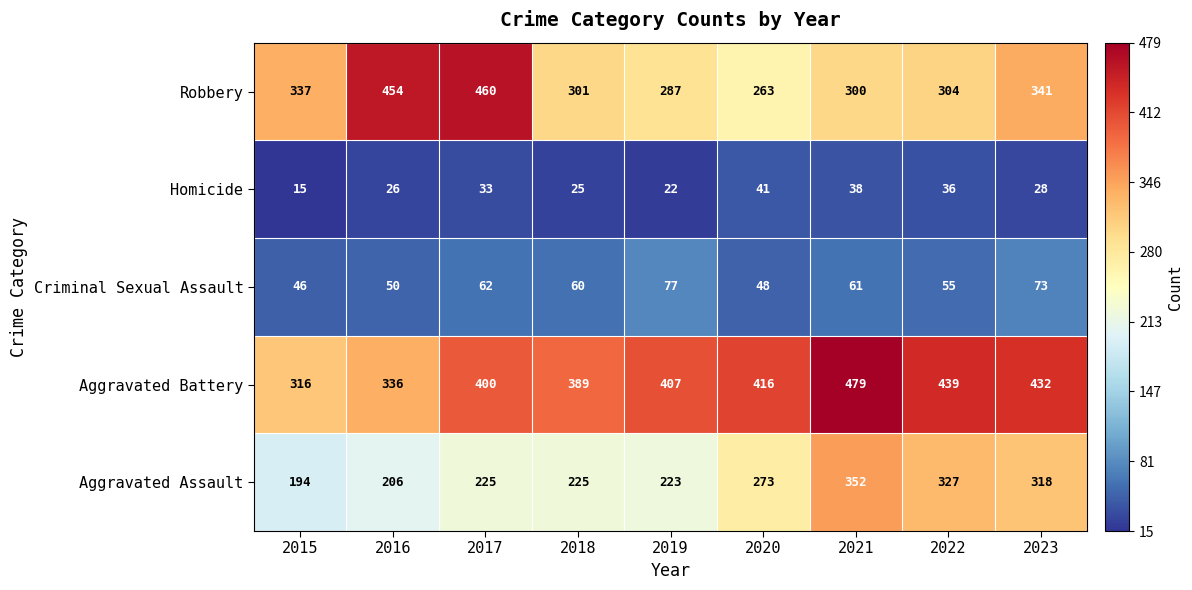

Is it true that Homicide equals 22 at 2019?

True